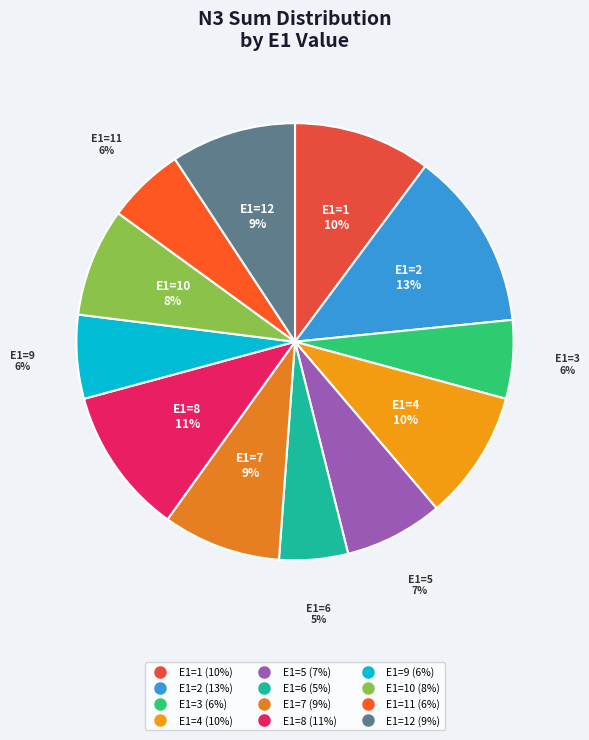

To the nearest percent, what is the average slice percentage?

8%